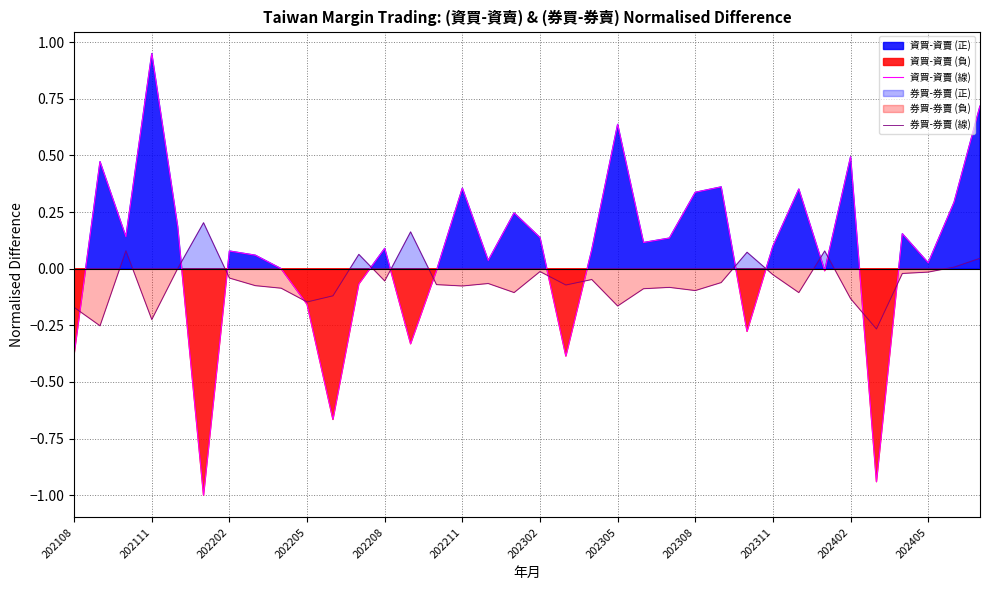

List the series in order of their overall mean, lowest first.

券買-券賣 (線), 資買-資賣 (線)